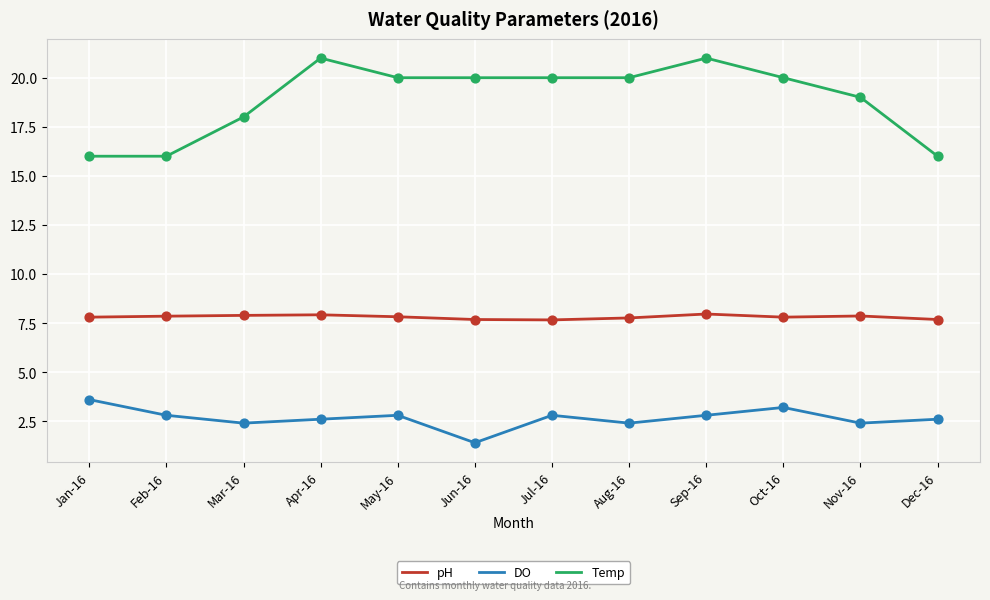

Is the value of DO at Sep-16 greater than the value of Temp at Apr-16?

No